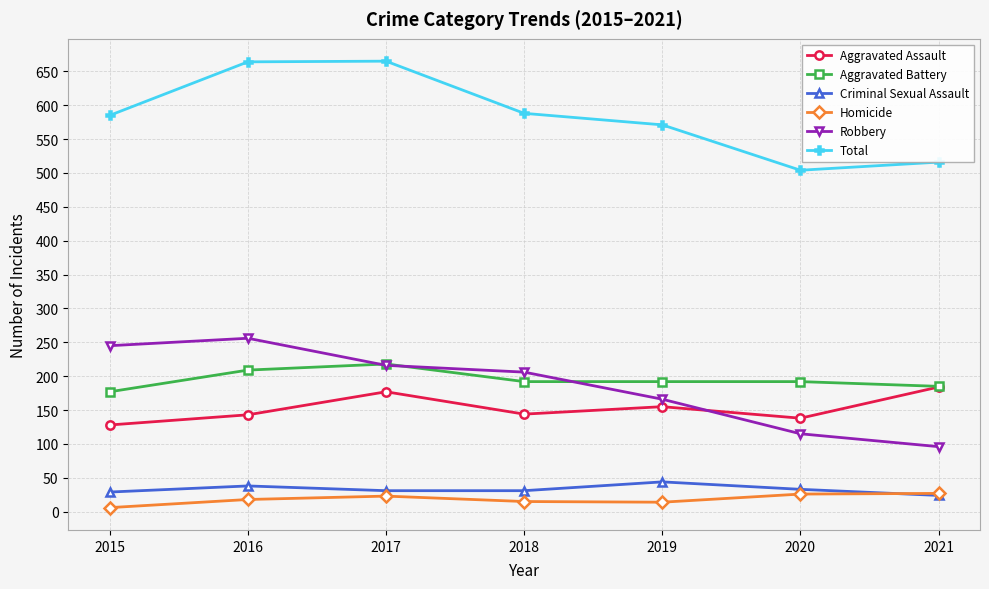

List the series in order of their peak value, highest first.

Total, Robbery, Aggravated Battery, Aggravated Assault, Criminal Sexual Assault, Homicide